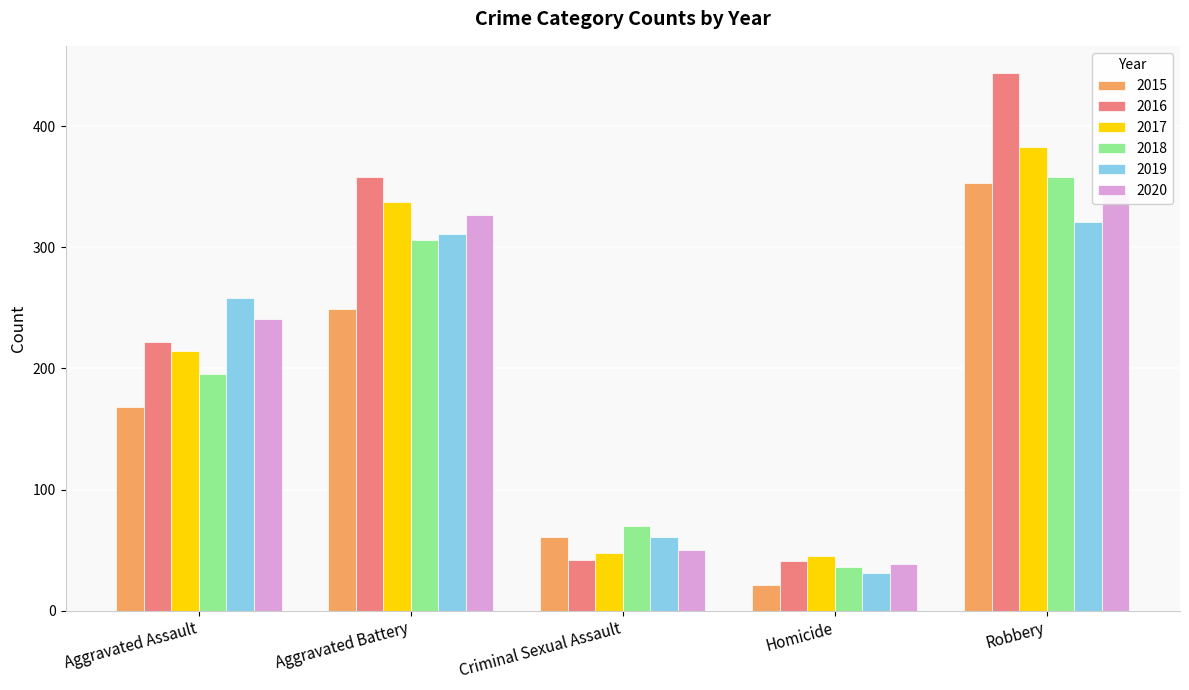

What is the highest value of the 2019 series?

321